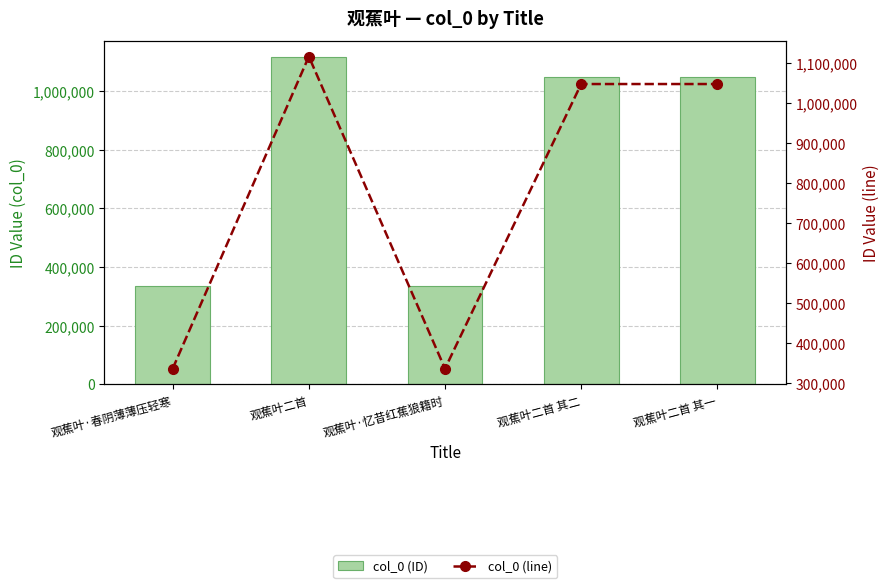

How many values in the col_0 (line) series are below 1047429?

2